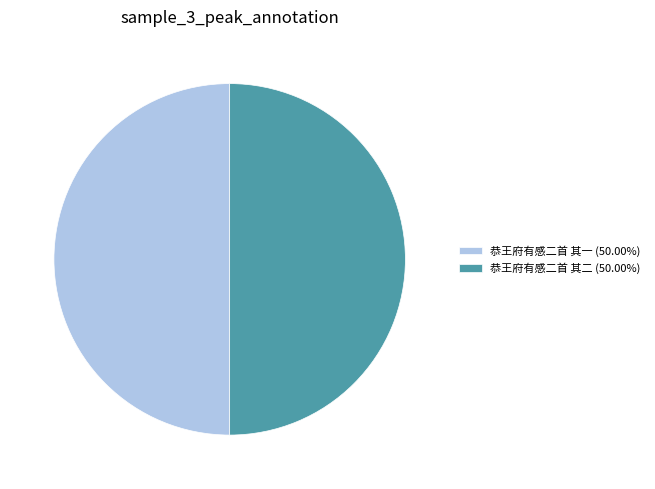

The 恭王府有感二首 其一 slice represents 44% of the pie. True or false?

False